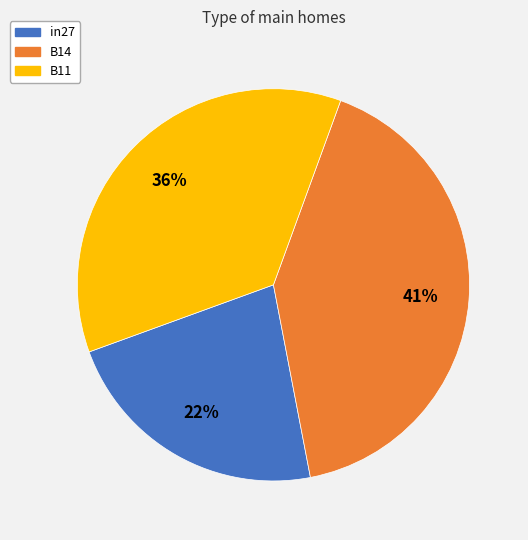

Which category has the smallest portion of the pie?

in27